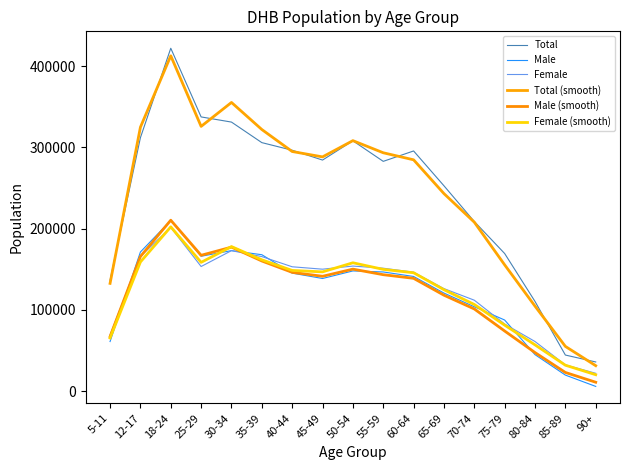

List the series in order of their peak value, highest first.

Total, Total (smooth), Male (smooth), Male, Female (smooth), Female